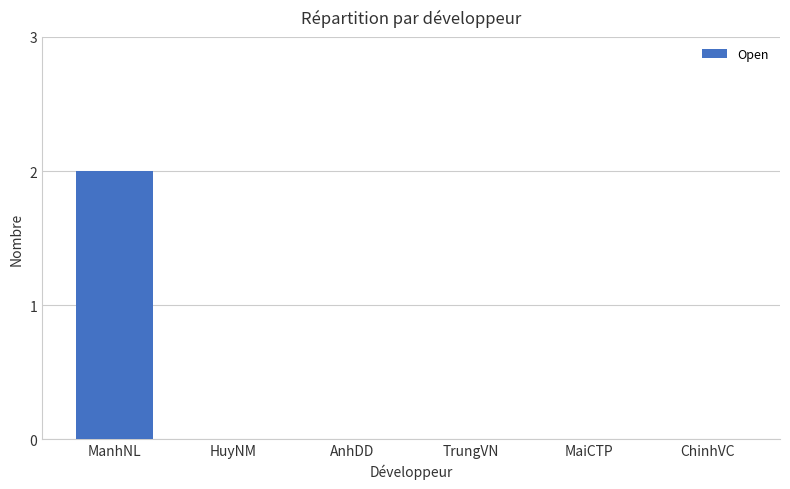

The value at TrungVN is 0. True or false?

True